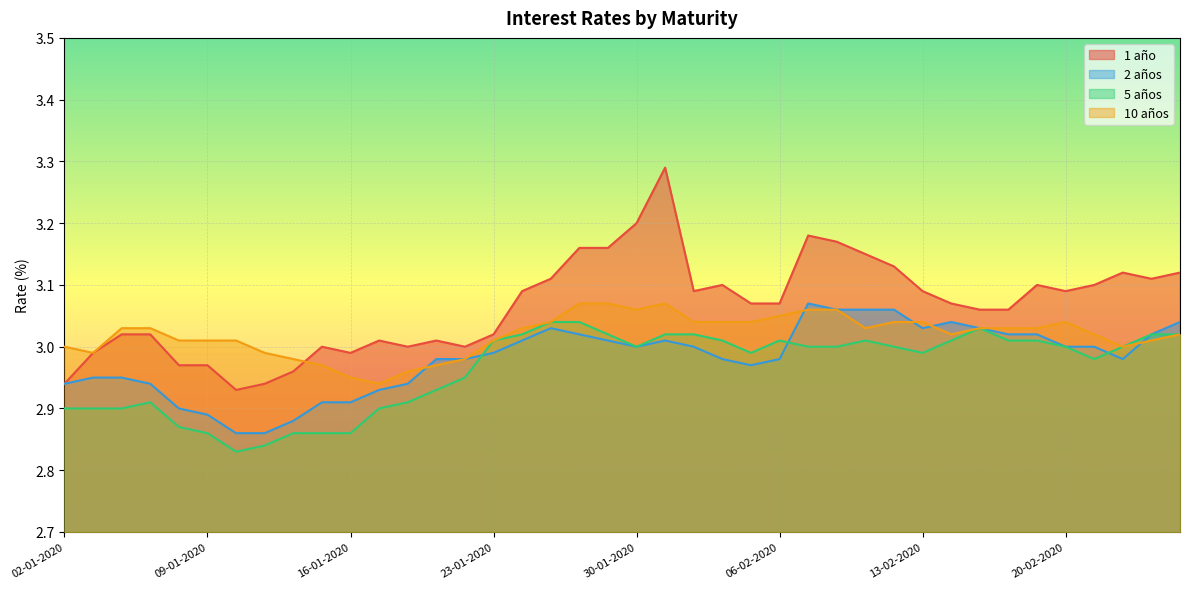

How many distinct data groups are displayed?

4